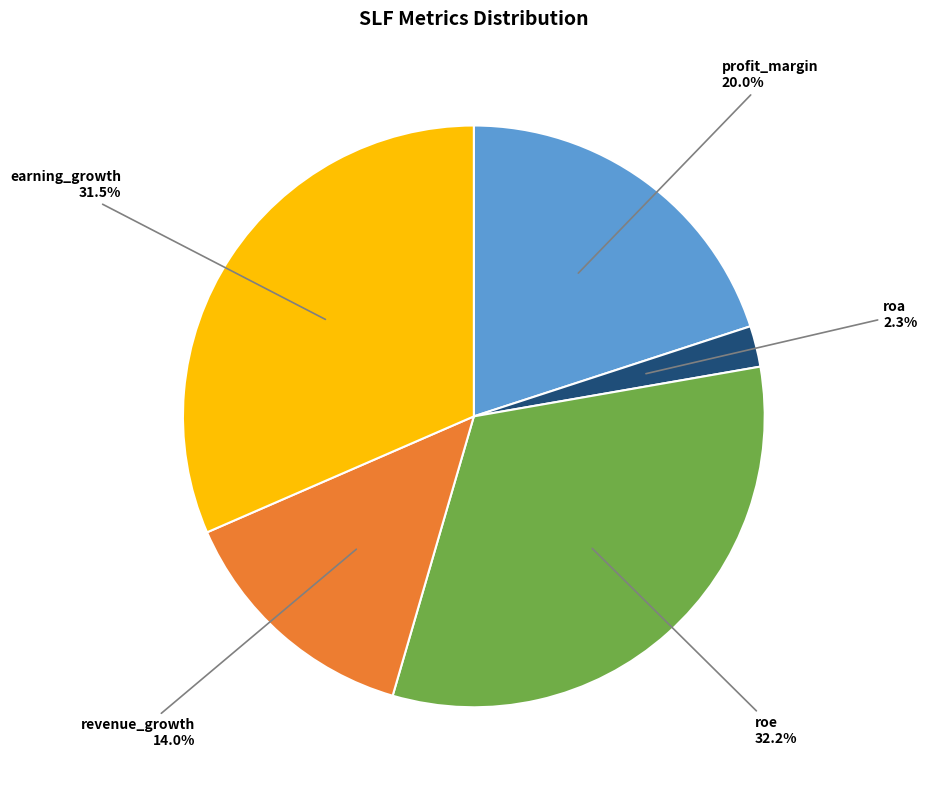

Does roa represent more than half of the total?

No